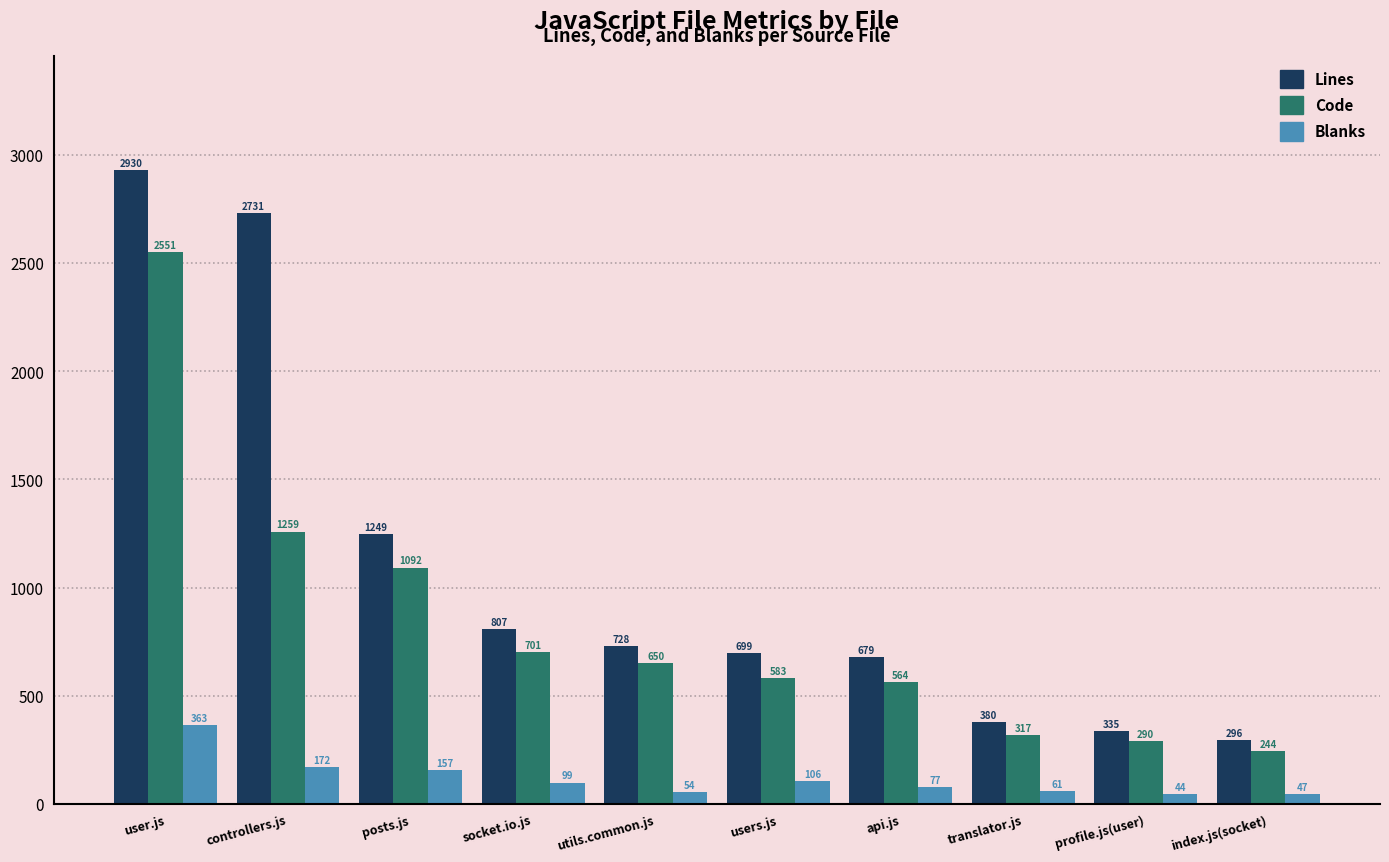

Which category has the highest value across all series?

user.js